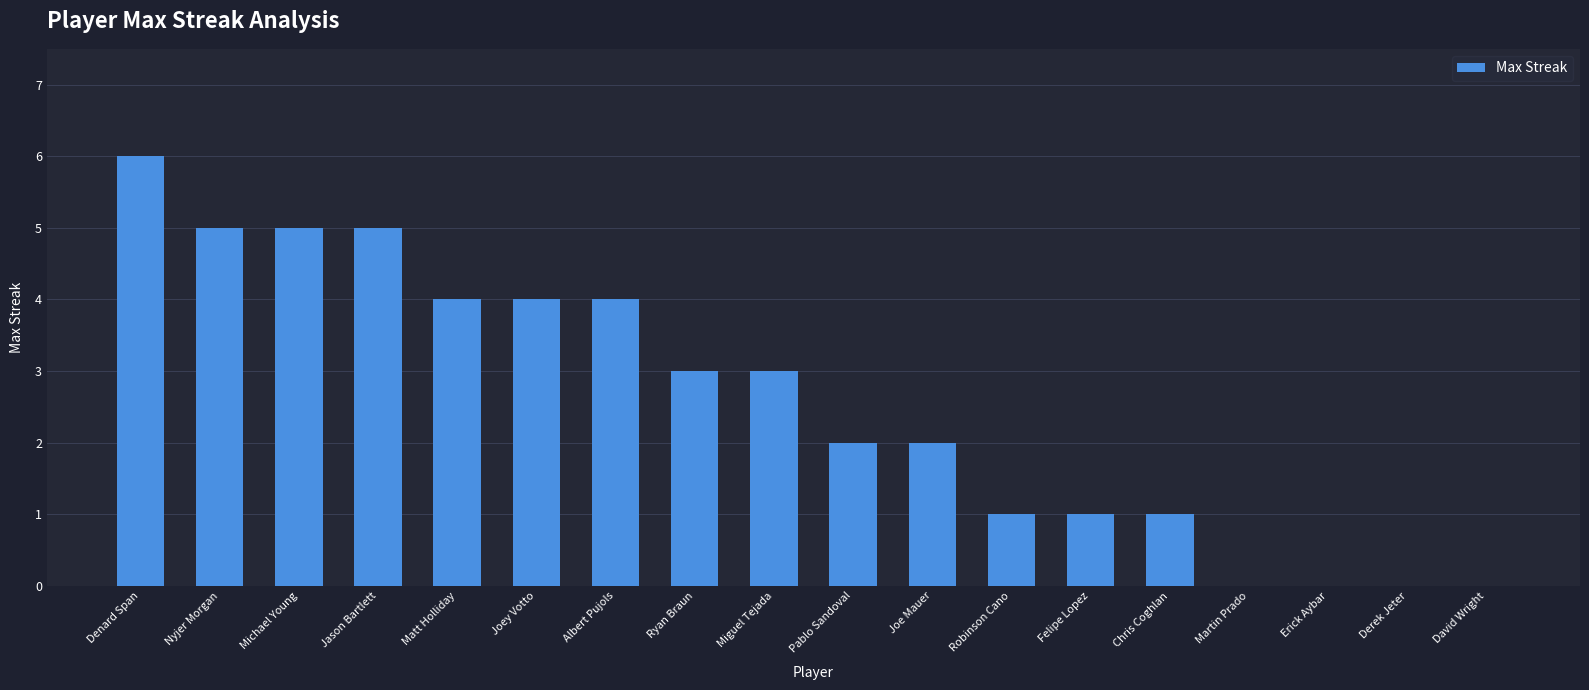

What is the approximate value at Jason Bartlett?

5